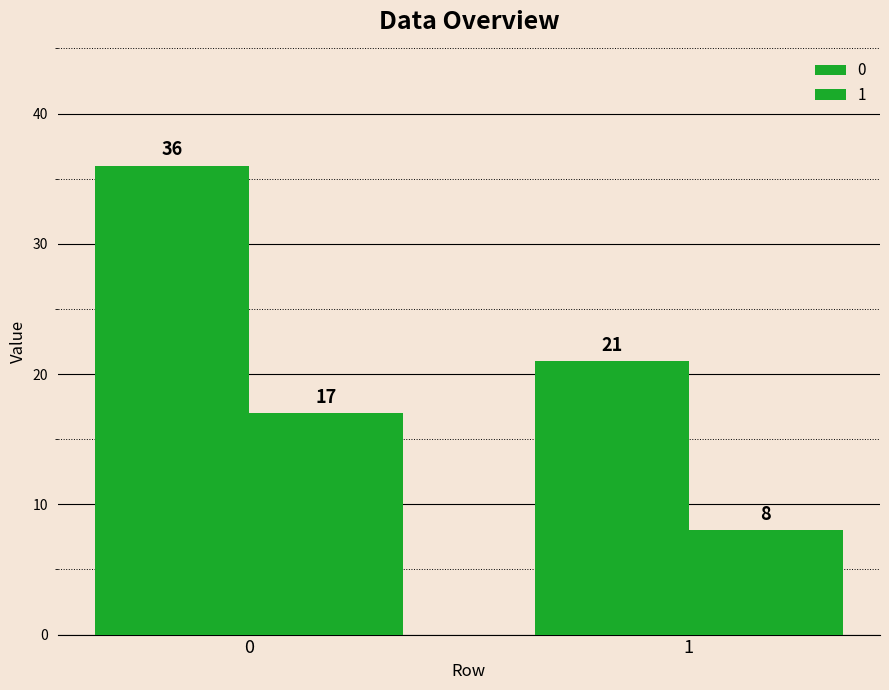

Reading left to right, what are all the values shown in this chart?

0: 36	21
1: 17	8